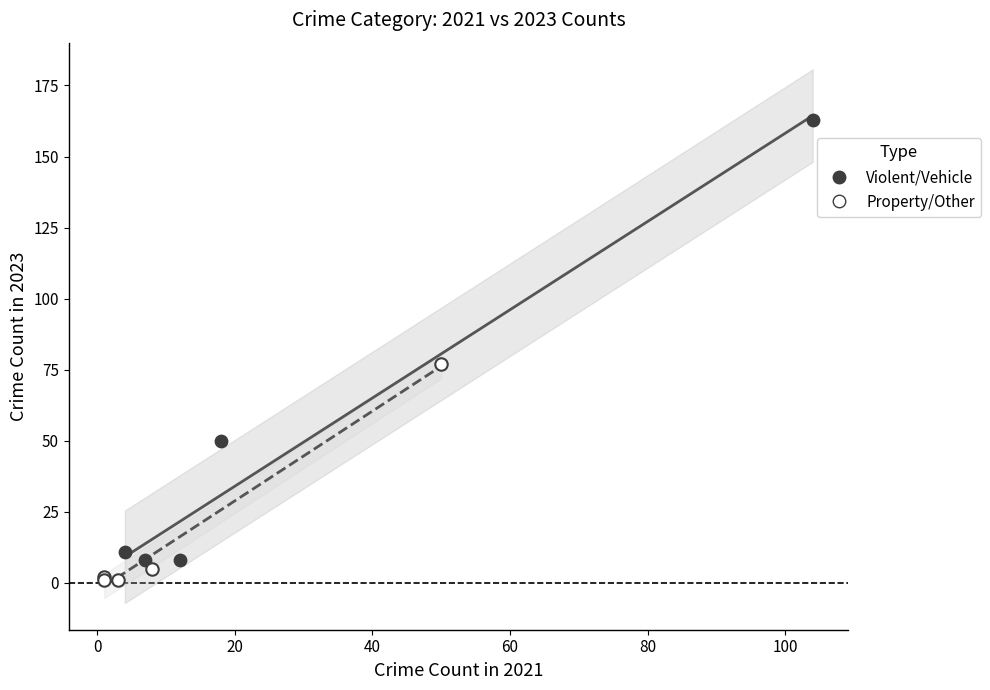

Which series has the largest Y range (max minus min)?

Violent/Vehicle